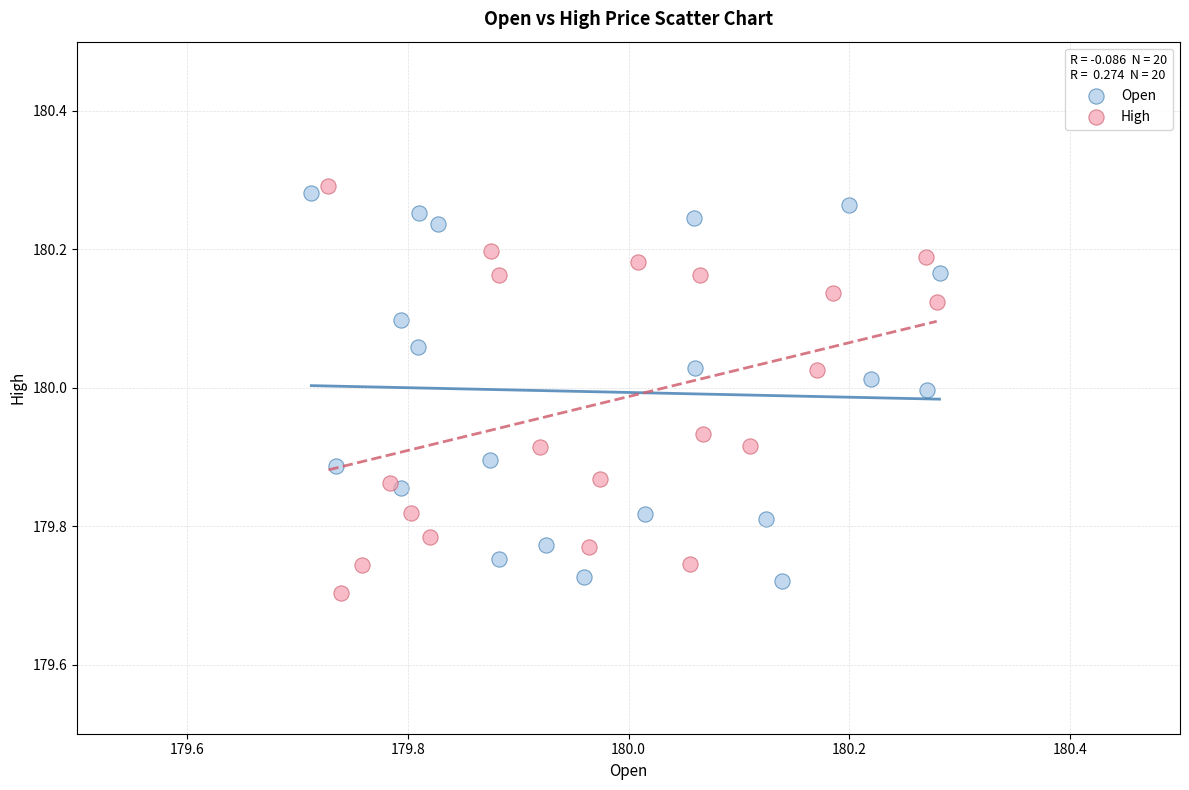

What are all the series names shown in the legend?

Open, High